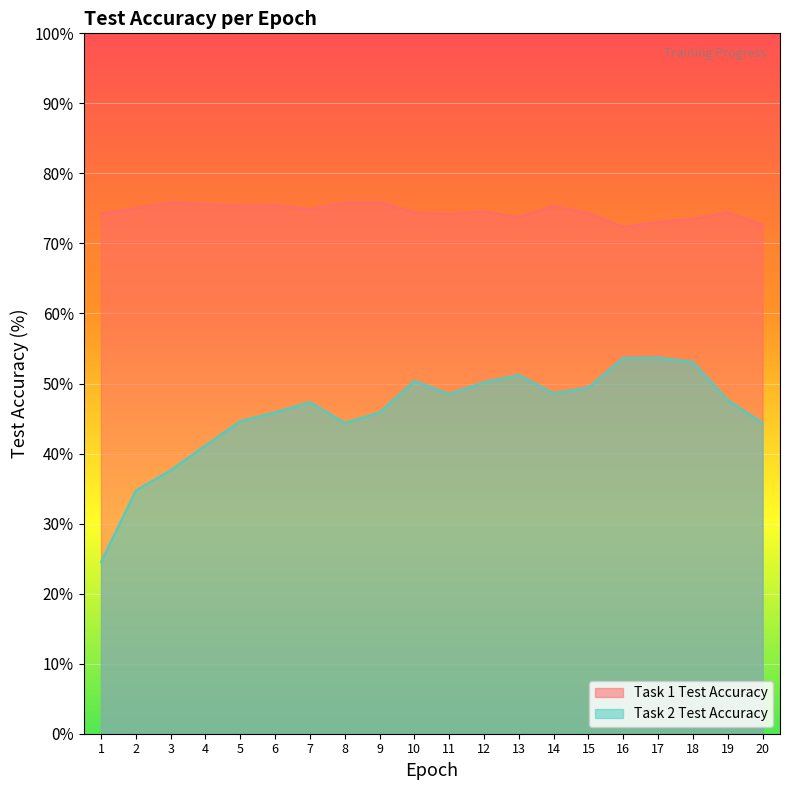

Count the number of categories in the chart.

20